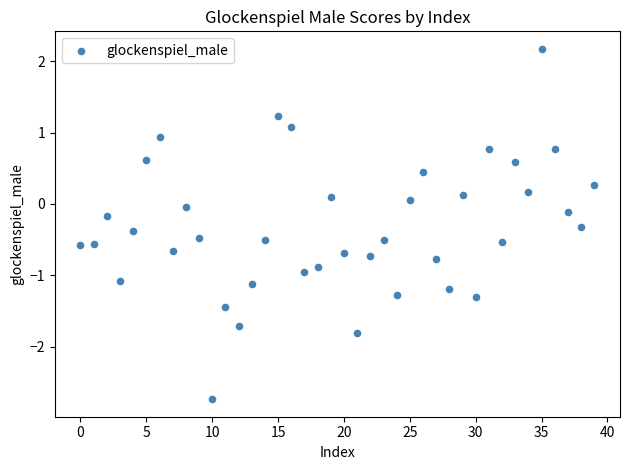

What is the range of Y values (max minus min)?

4.9